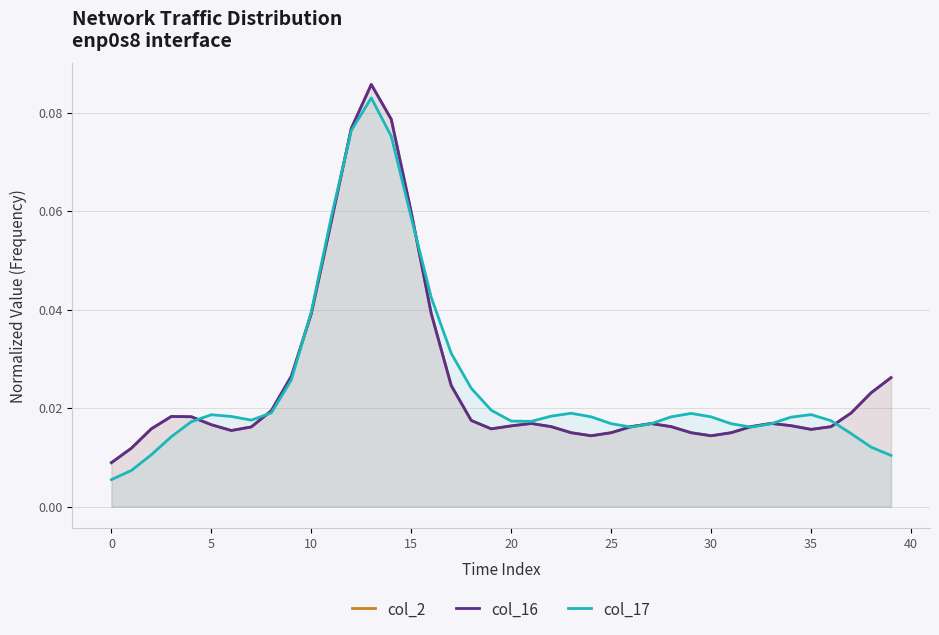

What is the label of the 24th point from the right?

16